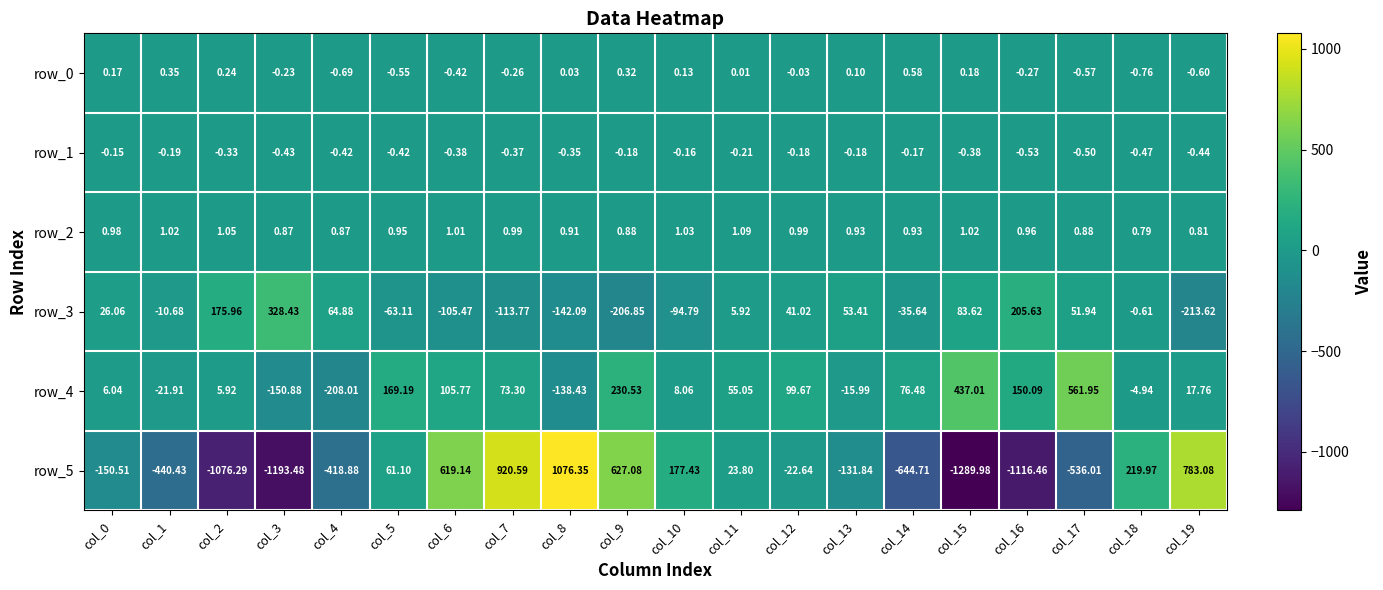

Is the value of row_3 at col_7 greater than the value of row_2 at col_14?

No